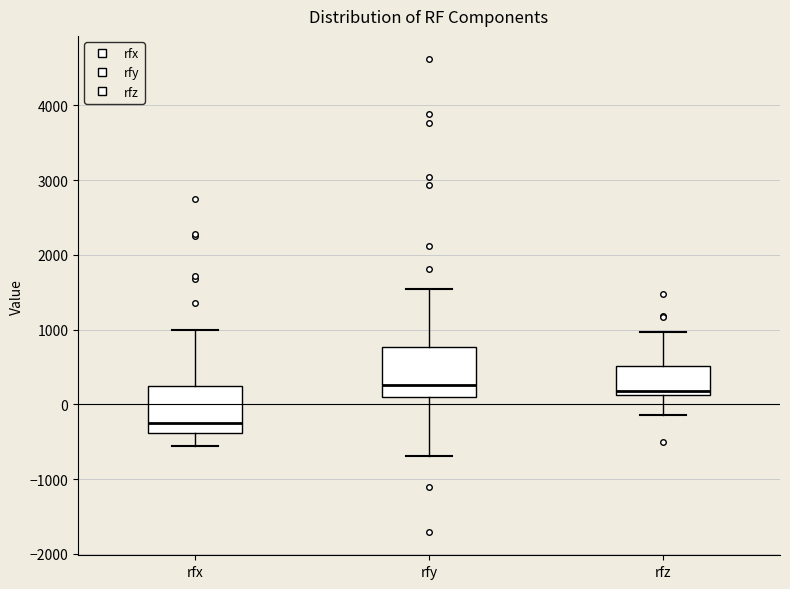

Reading left to right, read every box against the y-axis: the position of its median line, the range the box covers, and the ends of its whiskers. The values are not printed on the chart, so give them approximately, as read against the axis.

rfx: median -300, box -400 to 200, whiskers -600 to 1000
rfy: median 300, box 100 to 800, whiskers -700 to 1500
rfz: median 200, box 100 to 500, whiskers -100 to 1000